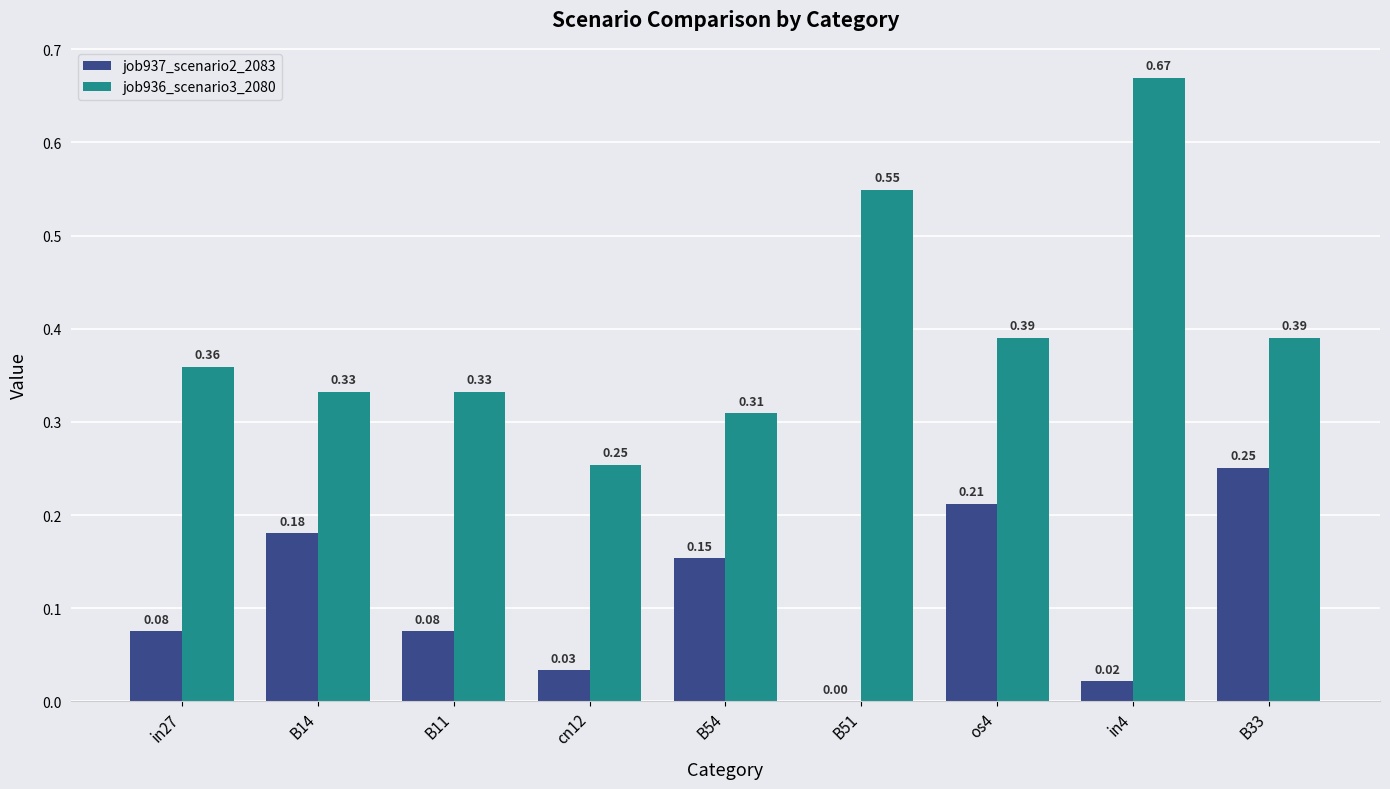

What is the sum of all job936_scenario3_2080 values?

3.6